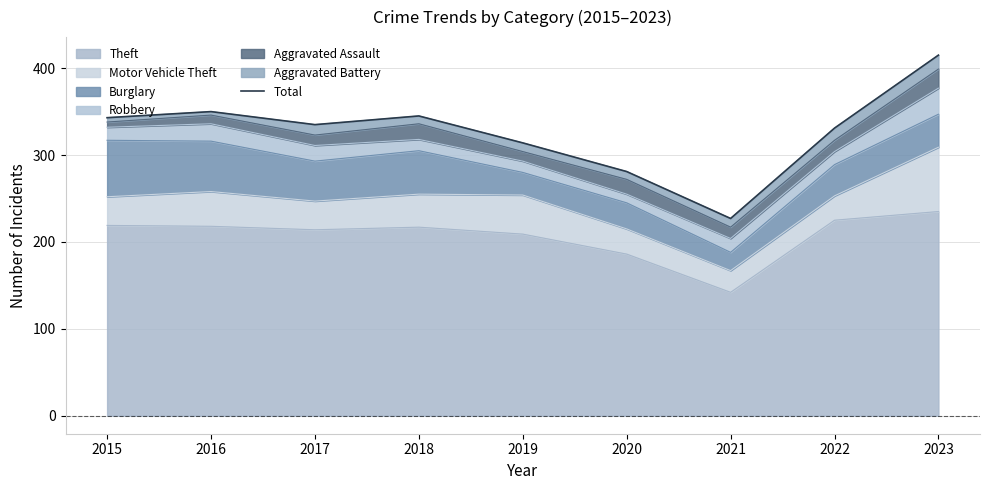

Reading right to left, list all the values displayed in this chart.

2023=415	2022=331	2021=227	2020=281	2019=314	2018=345	2017=335	2016=350	2015=343